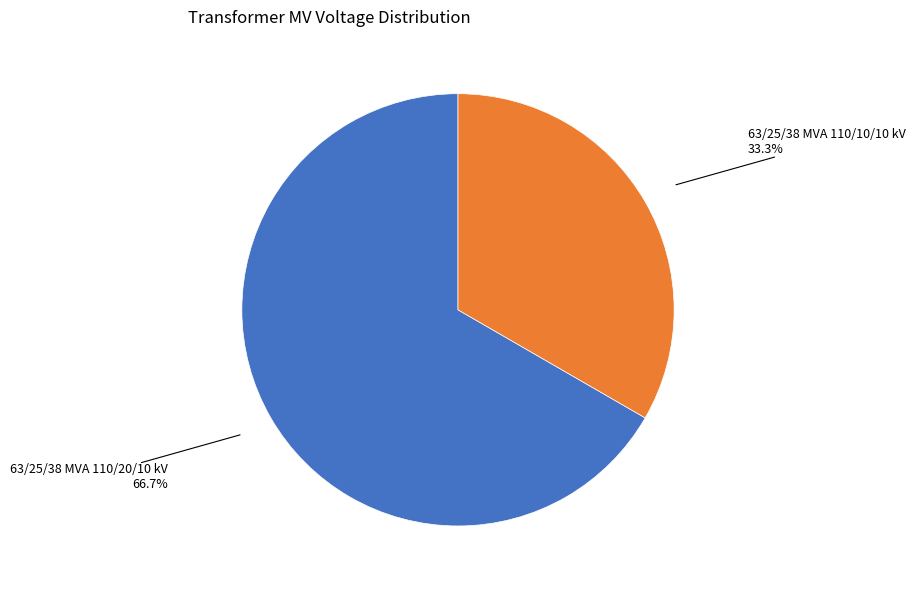

Does any single category account for the majority?

Yes